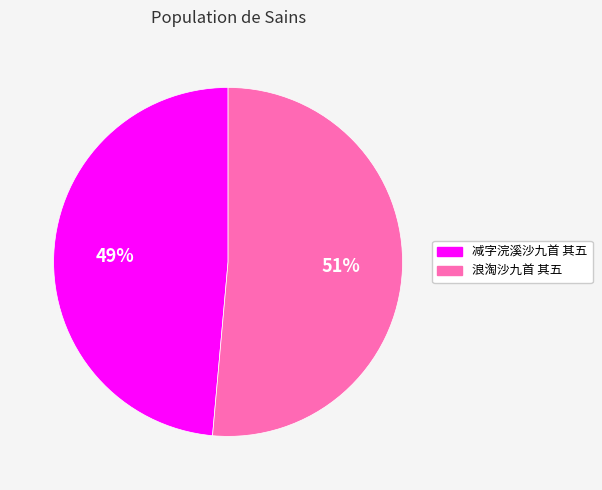

Rank the categories by value from highest to lowest.

浪淘沙九首 其五, 减字浣溪沙九首 其五